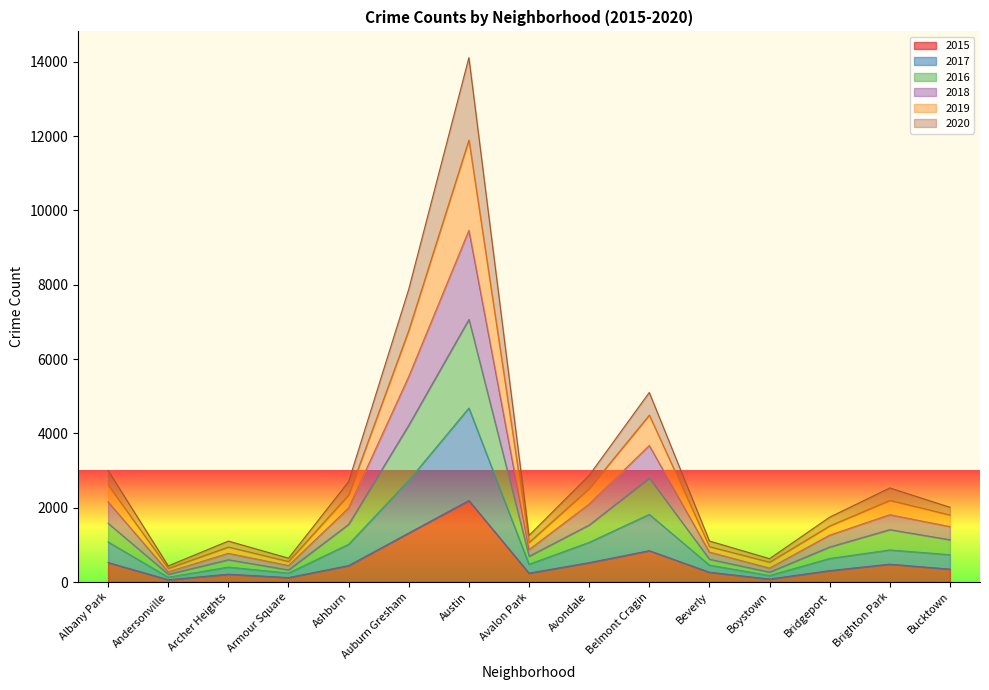

Where is the first local minimum for 2016?

Andersonville